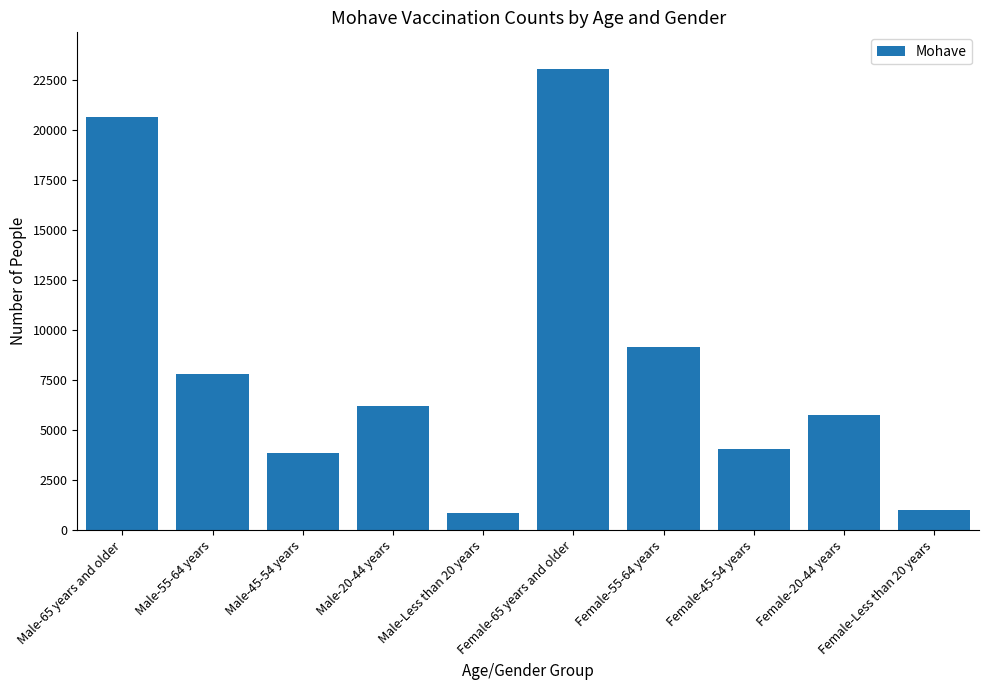

Reading left to right, transcribe all the data shown in this chart.

20659	7810	3844	6228	863	23061	9184	4064	5768	987